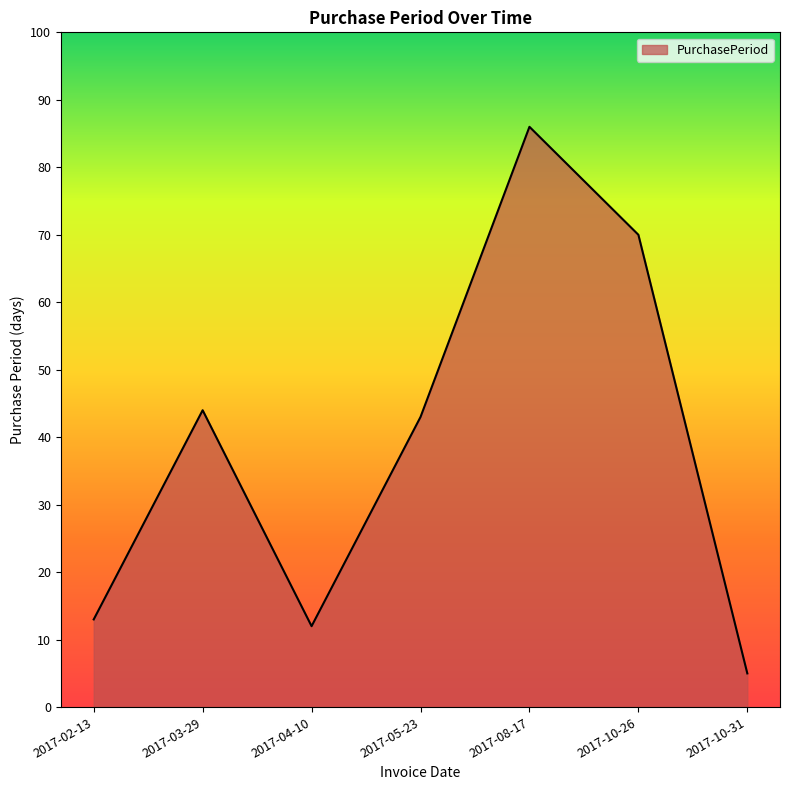

What is the sum of all values?

273